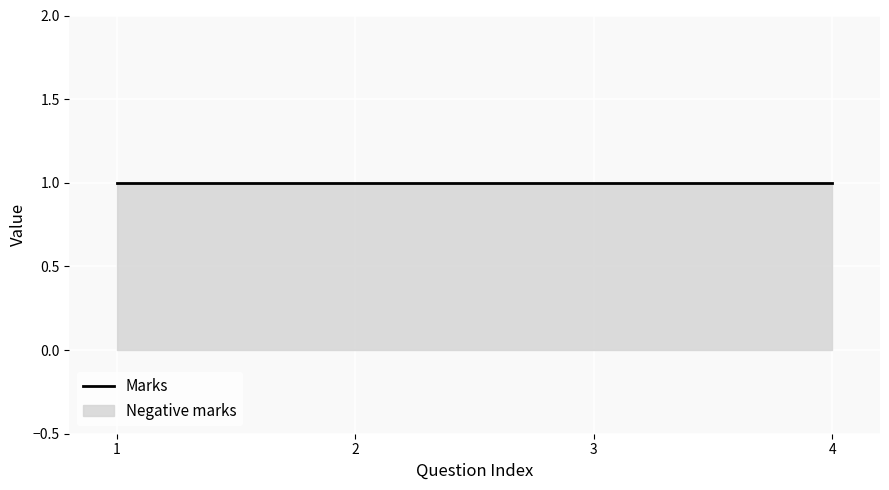

What is the sum of the Marks values at 2 and 4?

2